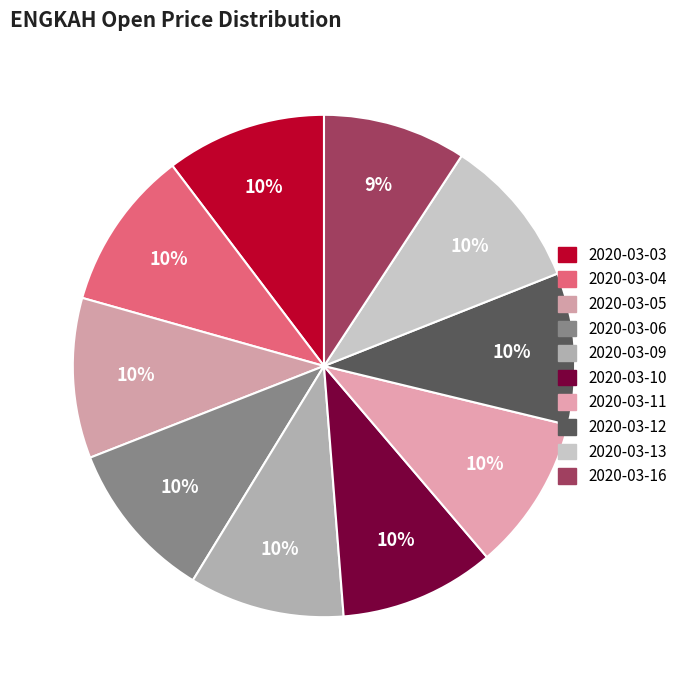

How many segments does this pie chart have?

10